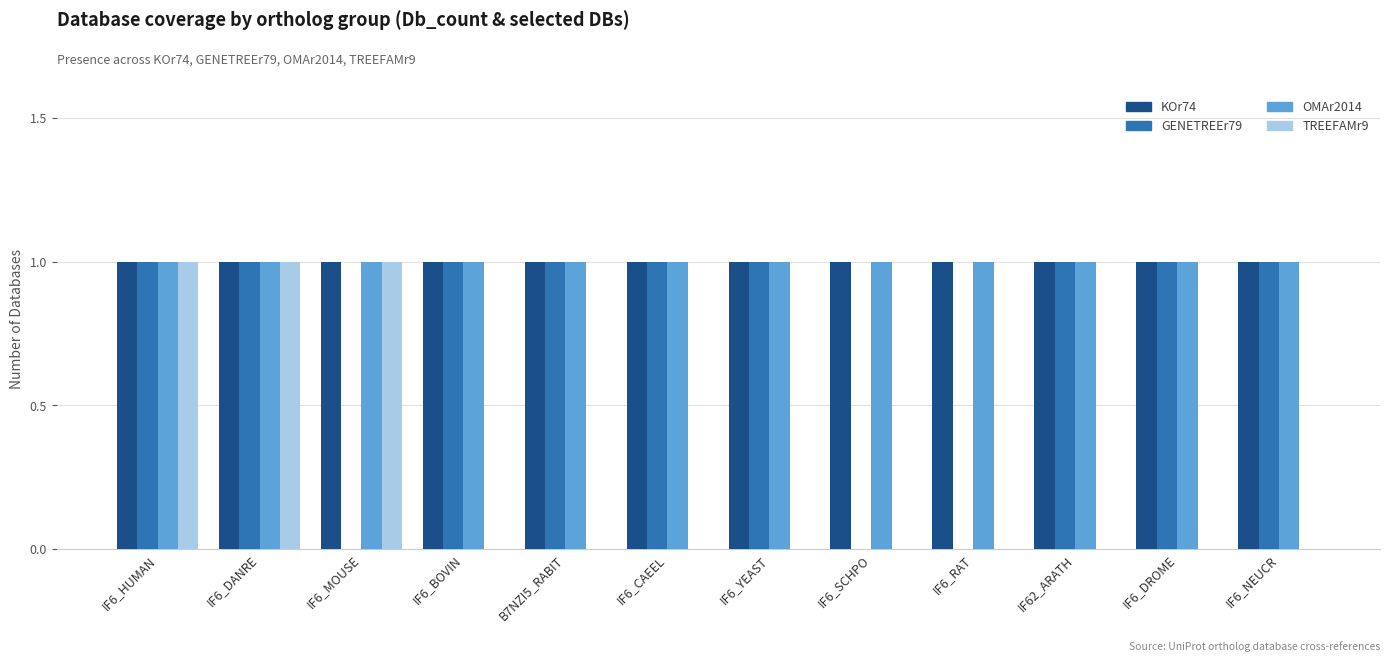

Reading left to right, transcribe all the data shown in this chart.

KOr74: 1	1	1	1	1	1	1	1	1	1	1	1
GENETREEr79: 1	1	0	1	1	1	1	0	0	1	1	1
OMAr2014: 1	1	1	1	1	1	1	1	1	1	1	1
TREEFAMr9: 1	1	1	0	0	0	0	0	0	0	0	0